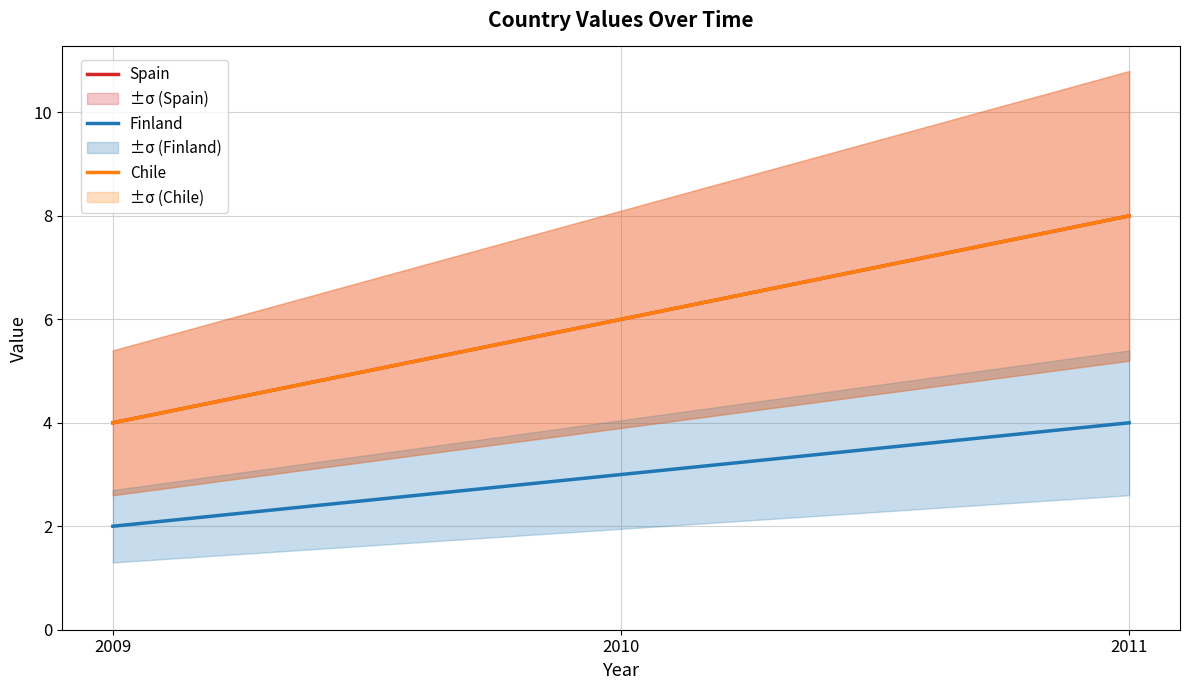

The value of Finland at 2011 is 4. True or false?

True